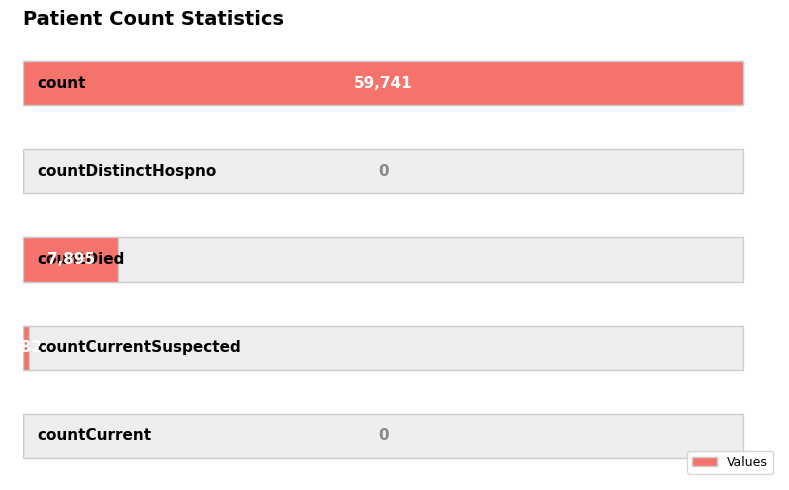

List the labels in order of value, largest first.

0, 2, 3, 1, 4